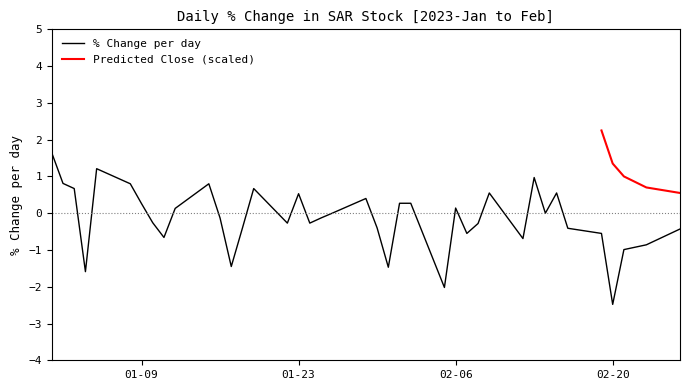

What is the difference between the second highest and minimum values?

3.7